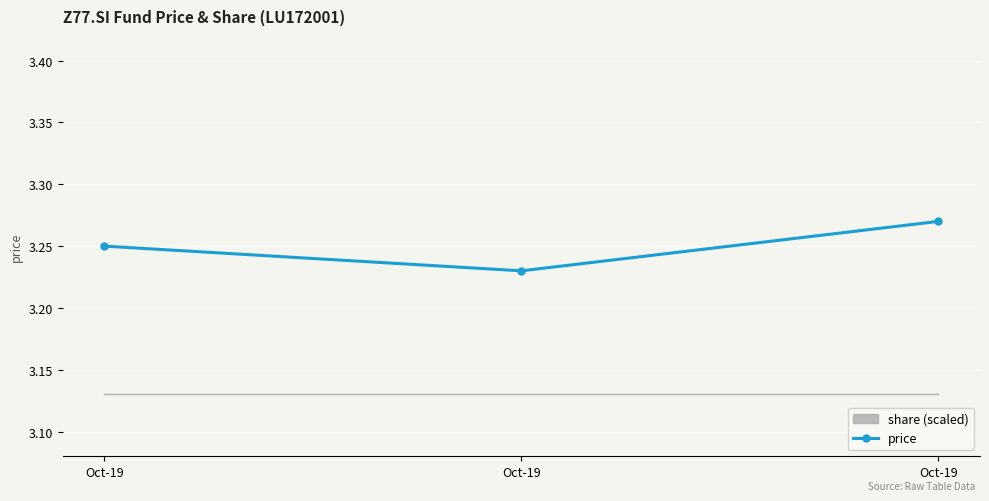

Is it true that the value at Oct-19 is 3.2?

True